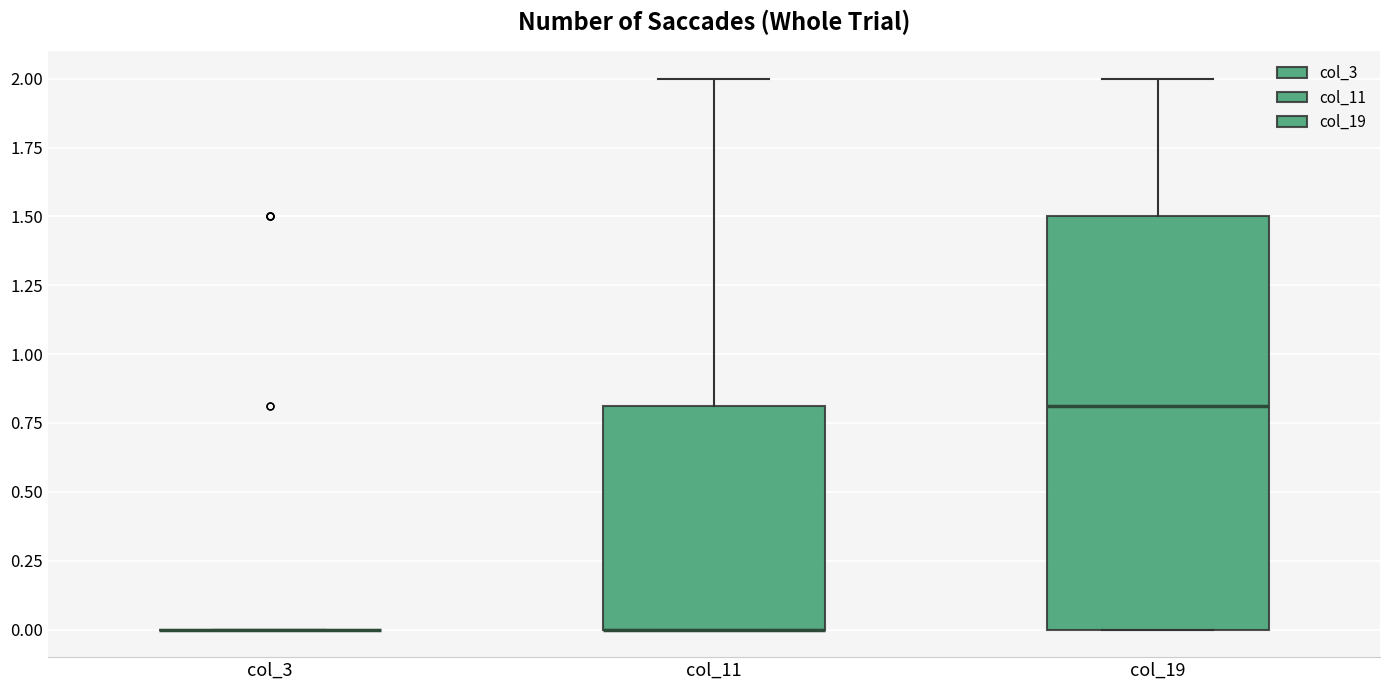

Reading left to right, transcribe this box plot: for each box, give where its median line is, the range the box spans, and where its two whiskers end, as read against the y-axis. The values are not printed on the chart, so give them approximately, as read against the axis.

col_3: box collapsed to a line at 0.0, whiskers 0.0 to 0.0
col_11: median 0.0 (drawn on the box's lower edge), box 0.0 to 0.8, whiskers 0.0 to 2.0
col_19: median 0.8, box 0.0 to 1.5, whiskers 0.0 to 2.0